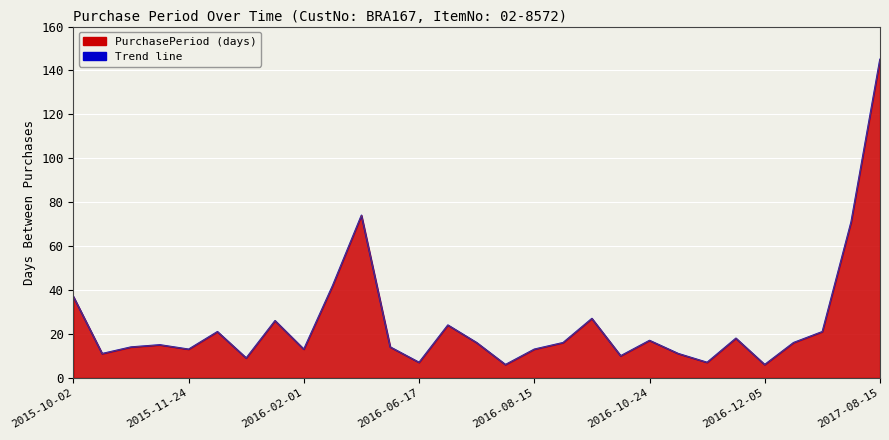

The value of PurchasePeriod (base) at 27 is 71. True or false?

True